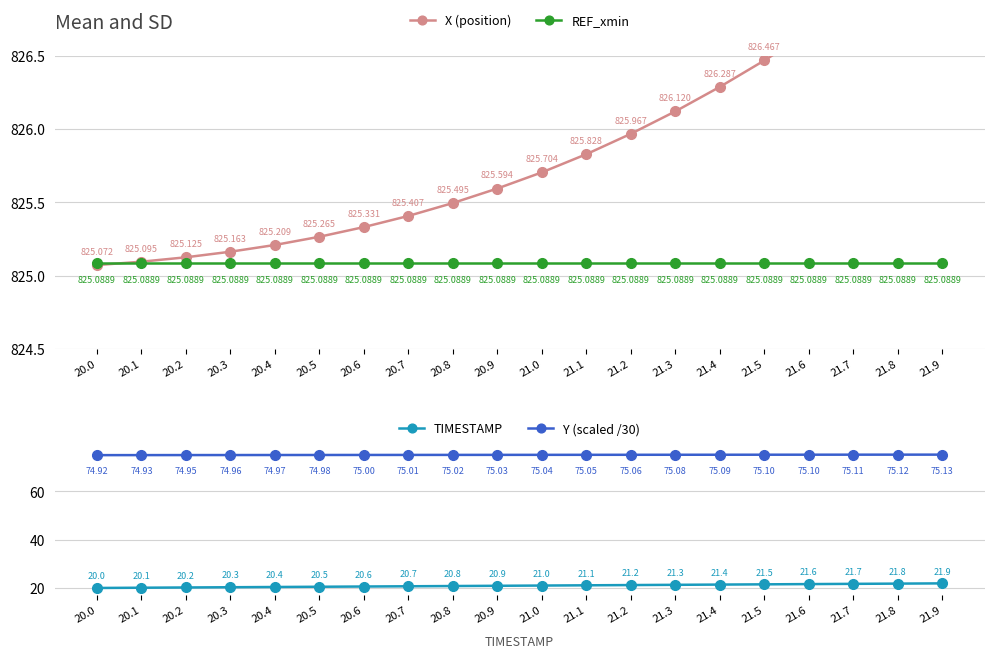

What is the total value across all series at 21.7?

1748.8